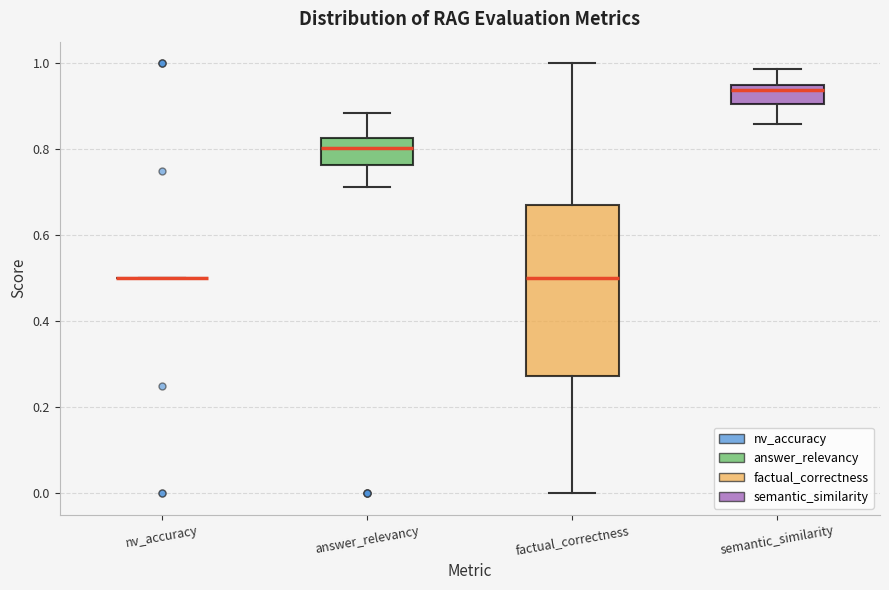

Which box is the tallest, from its lower edge to its upper edge?

factual_correctness